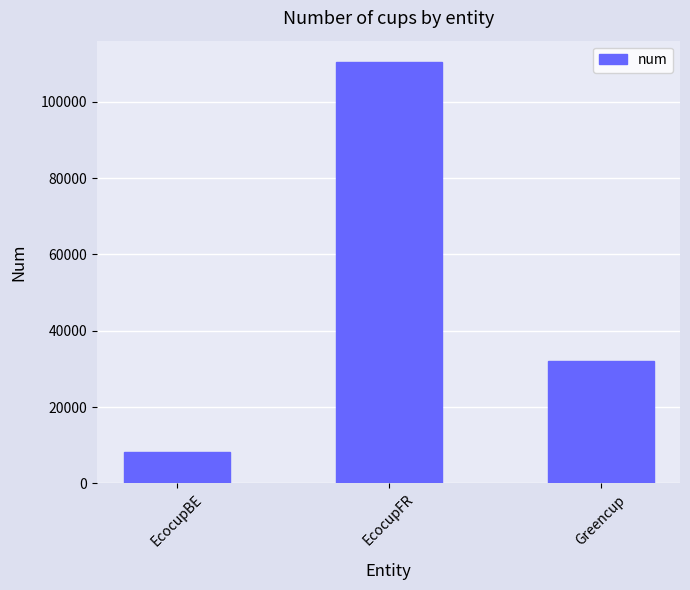

List the labels in order of value, largest first.

EcocupFR, Greencup, EcocupBE